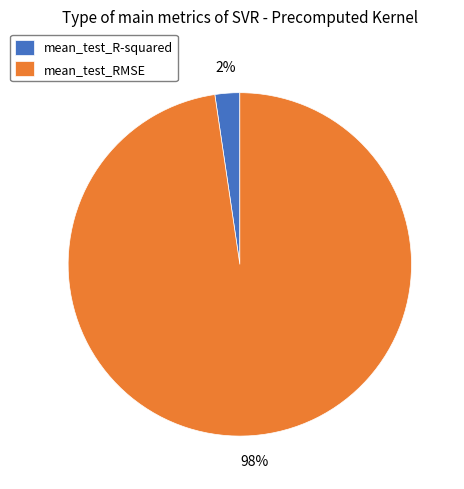

To the nearest percent, what is the average slice percentage?

50%